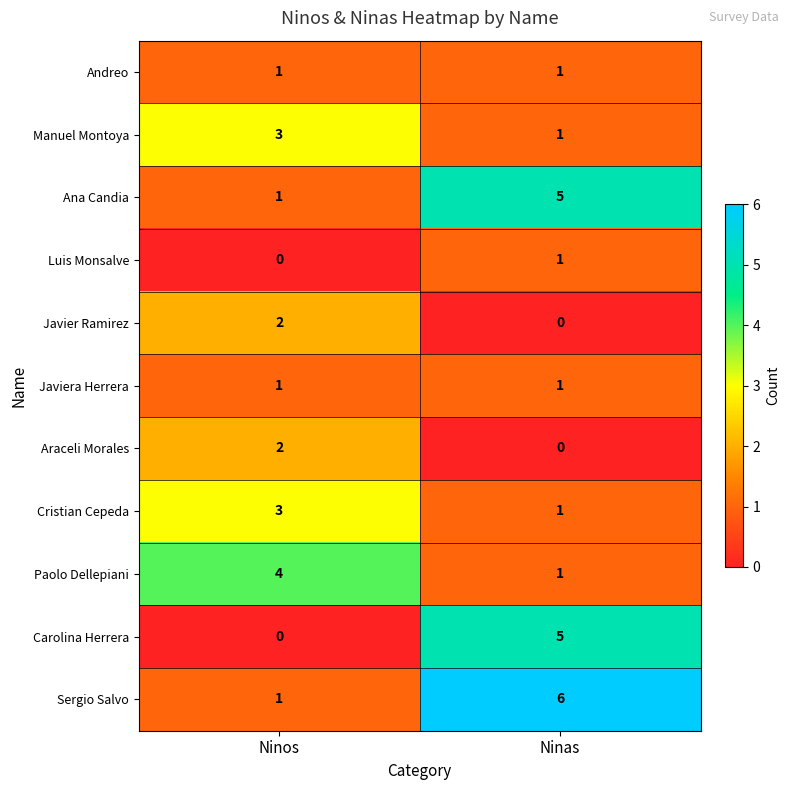

What is the difference between the highest and lowest values at Ninos?

4